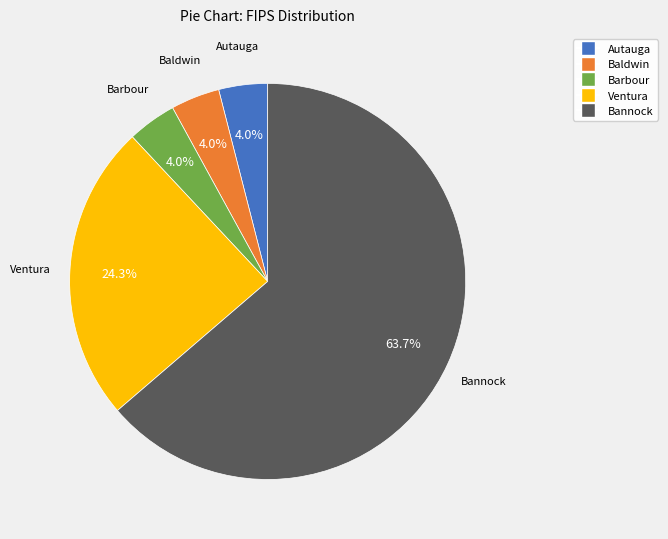

How much of the chart is everything except Autauga?

96.0%